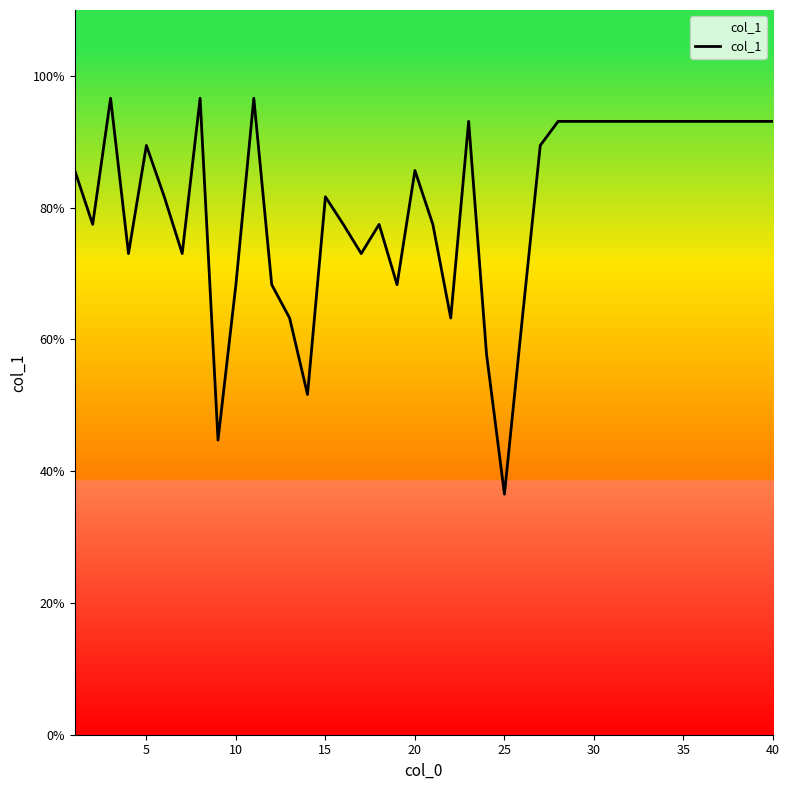

What is the difference between the maximum and minimum values?

60.1